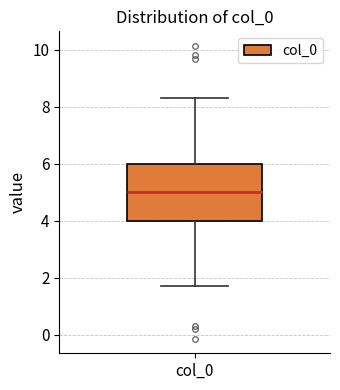

Where is the lower edge of the box for col_0 on the y-axis? The values are not printed on the chart, so give them approximately, as read against the axis.

4.0